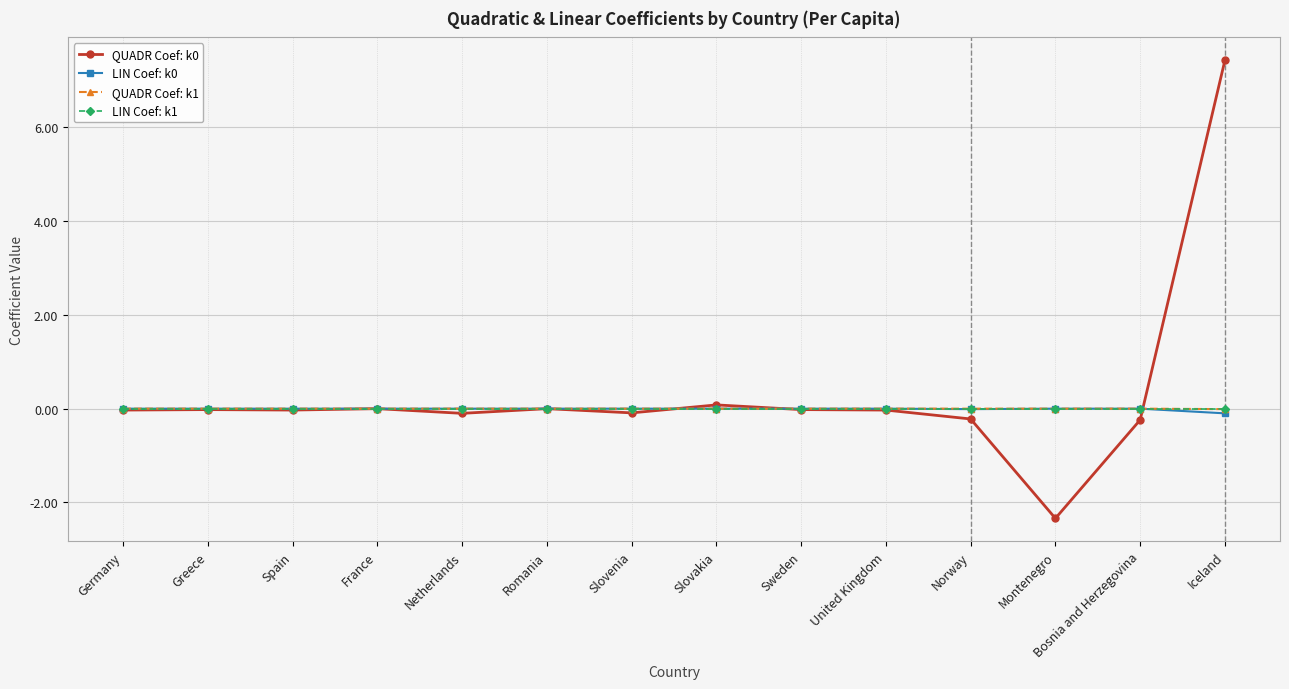

In QUADR Coef: k0, how many points are higher than both neighbors (excluding endpoints)?

4